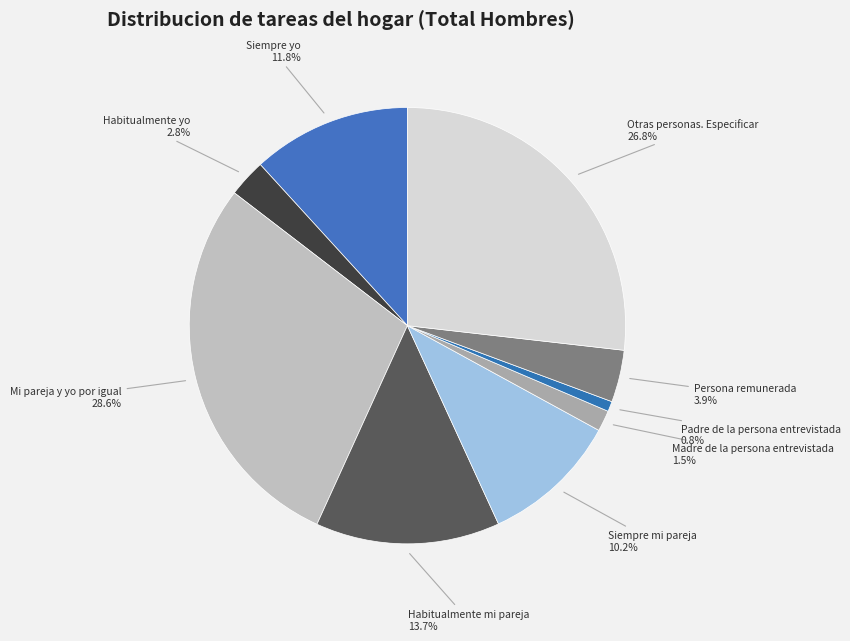

True or false: Otras personas. Especificar accounts for 33% of the total.

False